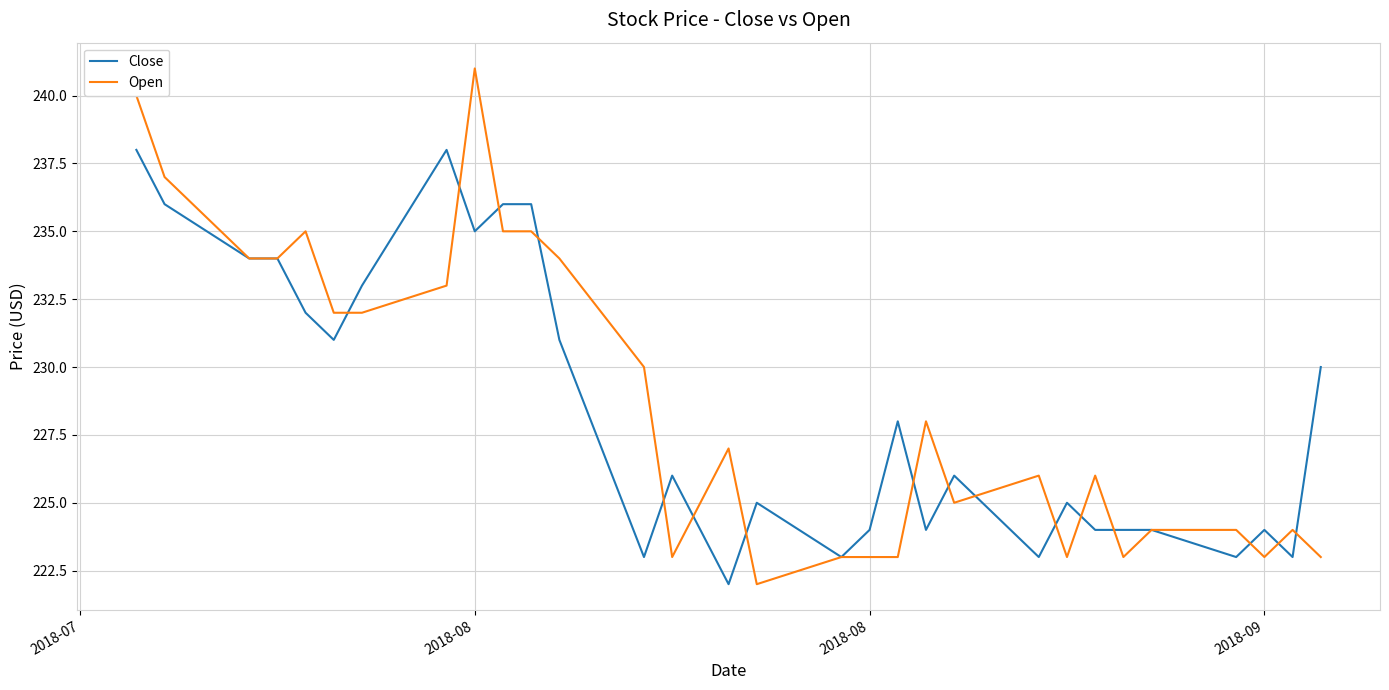

Which series has the widest spread of values?

Open